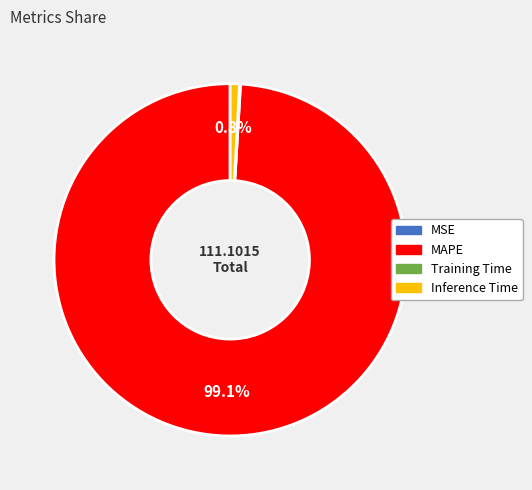

Which slice is the largest?

MAPE